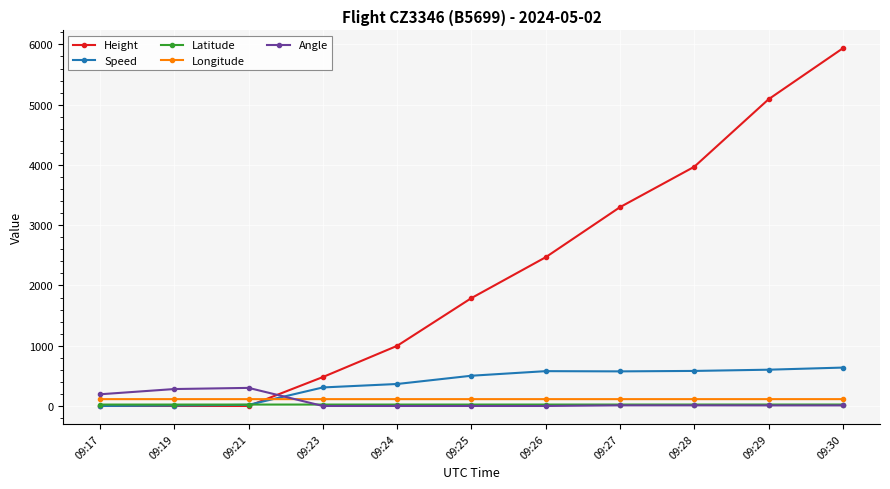

What is the difference between the second highest and second lowest values in the Speed series?

594.5